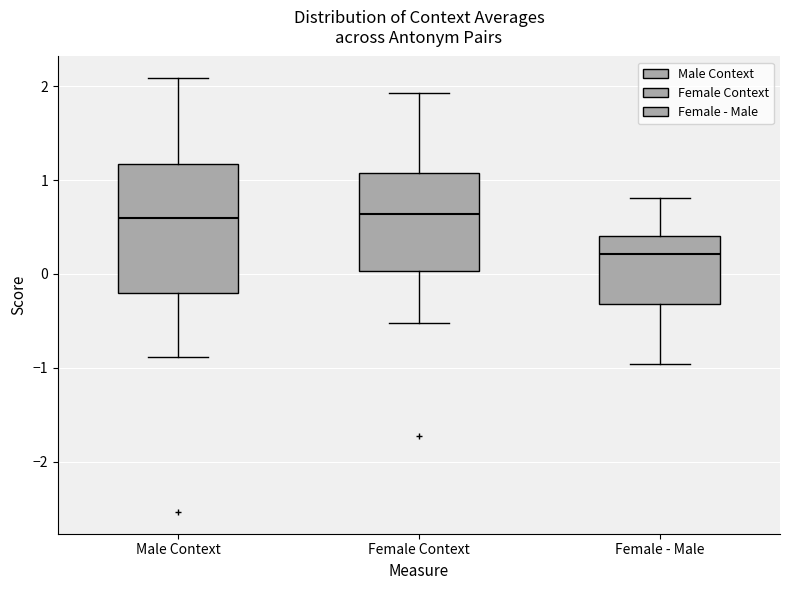

Reading left to right, transcribe this box plot: for each box, give where its median line is, the range the box spans, and where its two whiskers end, as read against the y-axis. The values are not printed on the chart, so give them approximately, as read against the axis.

Male Context: median 0.6, box -0.2 to 1.2, whiskers -0.9 to 2.1
Female Context: median 0.6, box 0.0 to 1.1, whiskers -0.5 to 1.9
Female - Male: median 0.2, box -0.3 to 0.4, whiskers -1.0 to 0.8